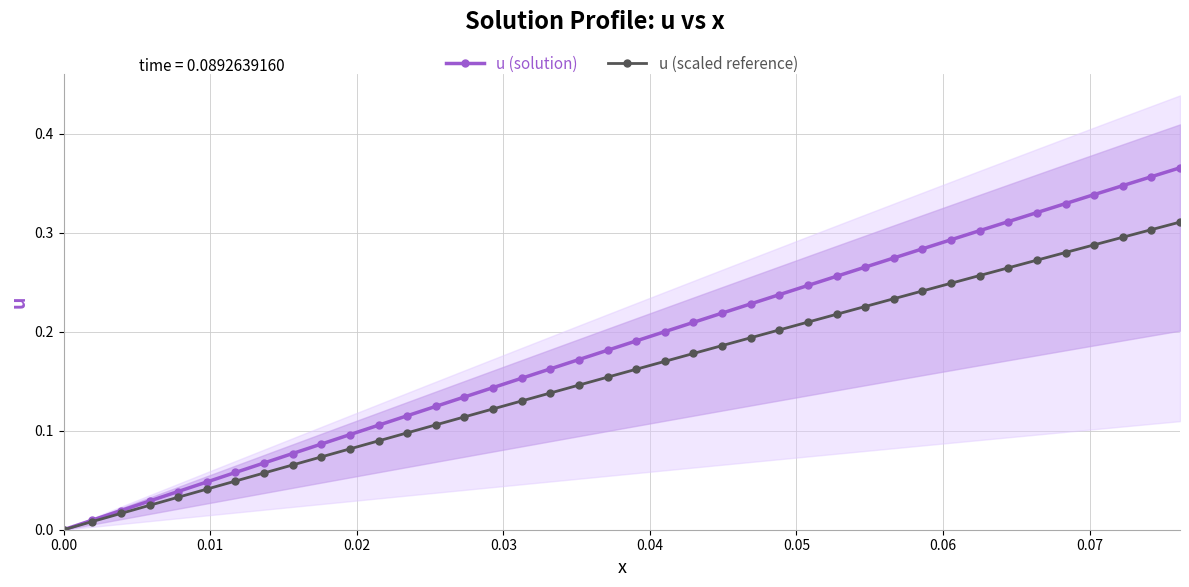

What is the average value of the u (solution) series?

0.2